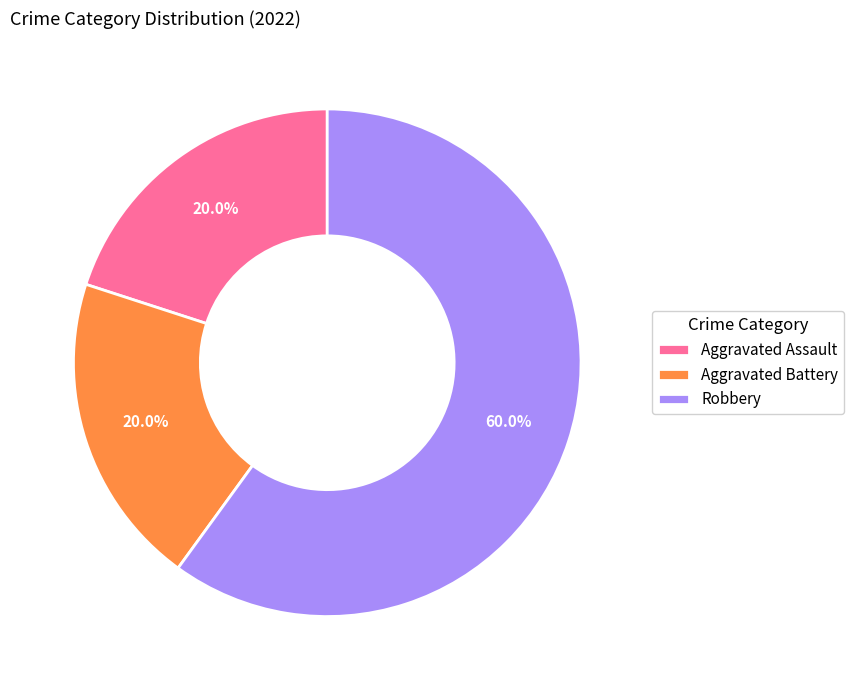

To the nearest percent, what is the average slice percentage?

33%